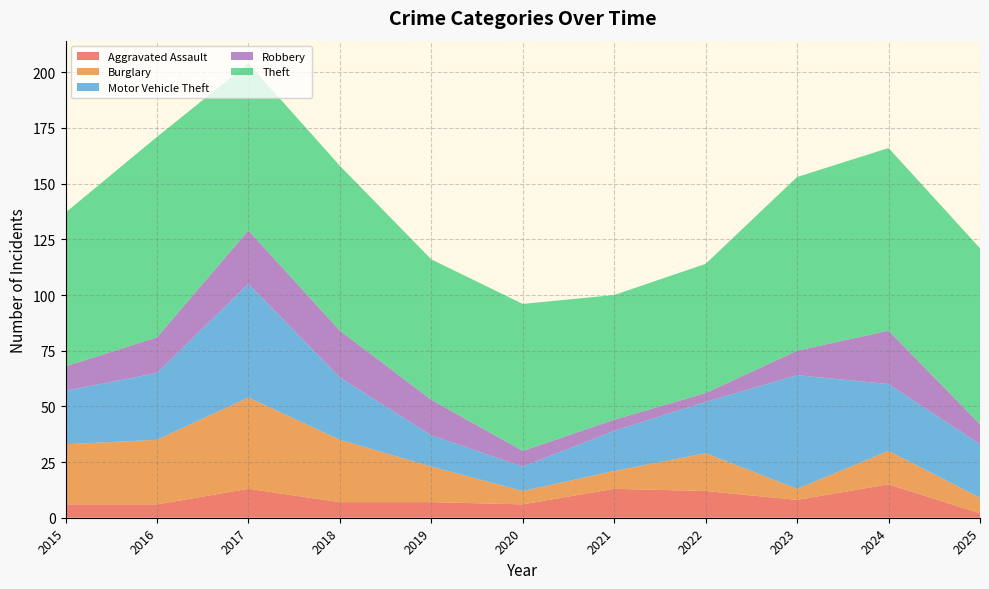

Reading left to right, transcribe all the data shown in this chart.

Aggravated Assault: 6	6	13	7	7	6	13	12	8	15	2
Burglary: 27	29	41	28	16	6	8	17	5	15	7
Motor Vehicle Theft: 24	30	51	28	14	11	18	23	51	30	24
Robbery: 11	16	24	21	16	7	5	4	11	24	9
Theft: 69	90	75	74	63	66	56	58	78	82	79